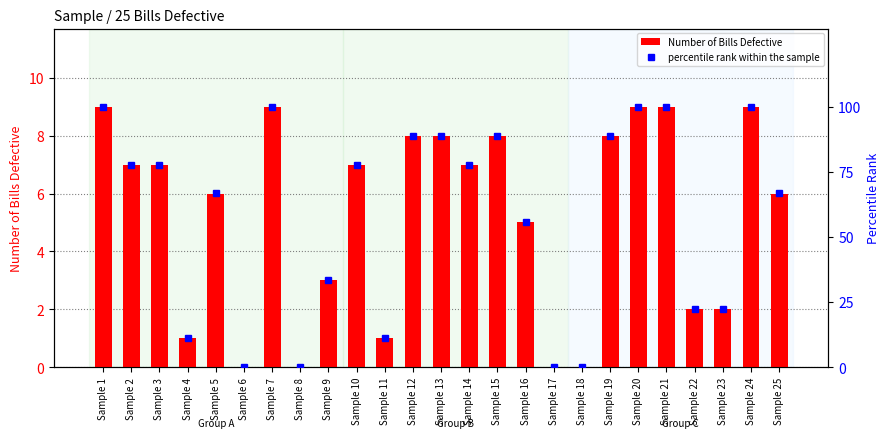

True or false: Number of Bills Defective has a value of 0 at Sample 18.

True